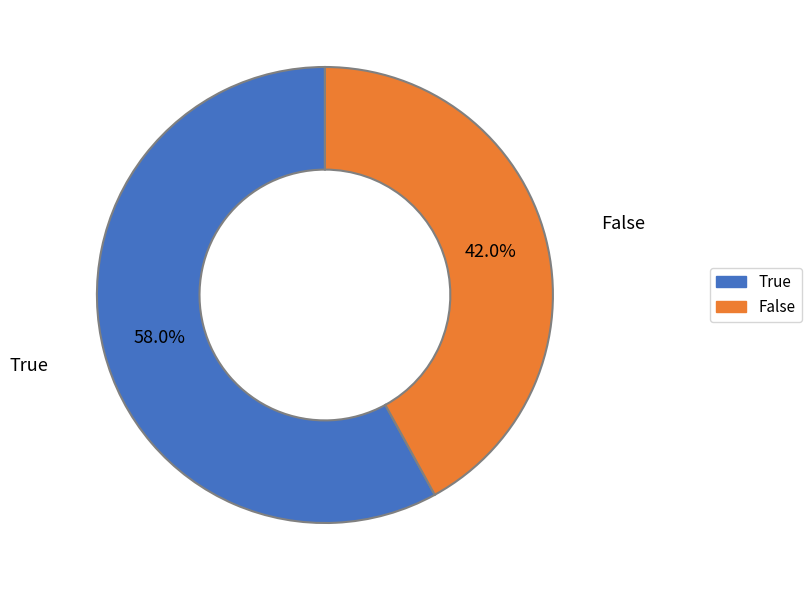

The True slice represents 58% of the pie. True or false?

True